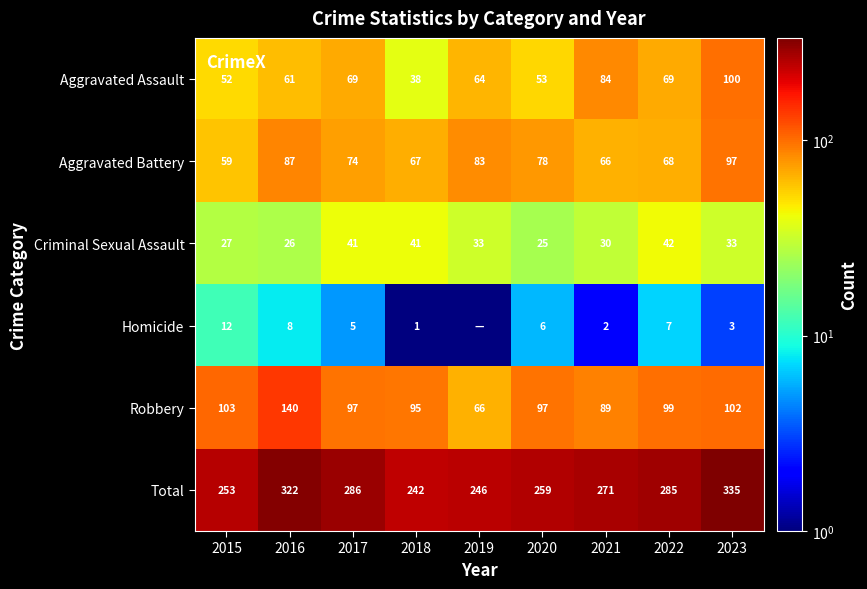

What is the difference between the highest and lowest values at 2016?

314.0